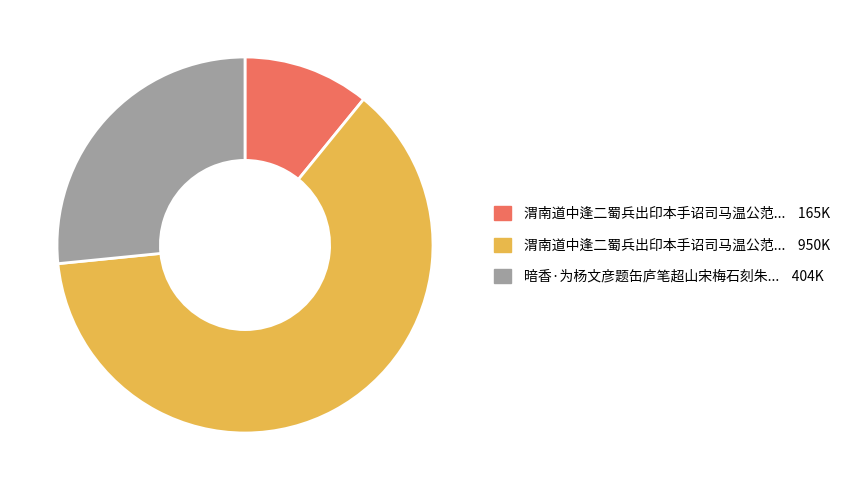

Which category has the biggest portion of the pie?

渭南道中逢二蜀兵出印本手诏司马温公范文正公赠太师外祖丞相赠太保悲喜交集慨然赋诗